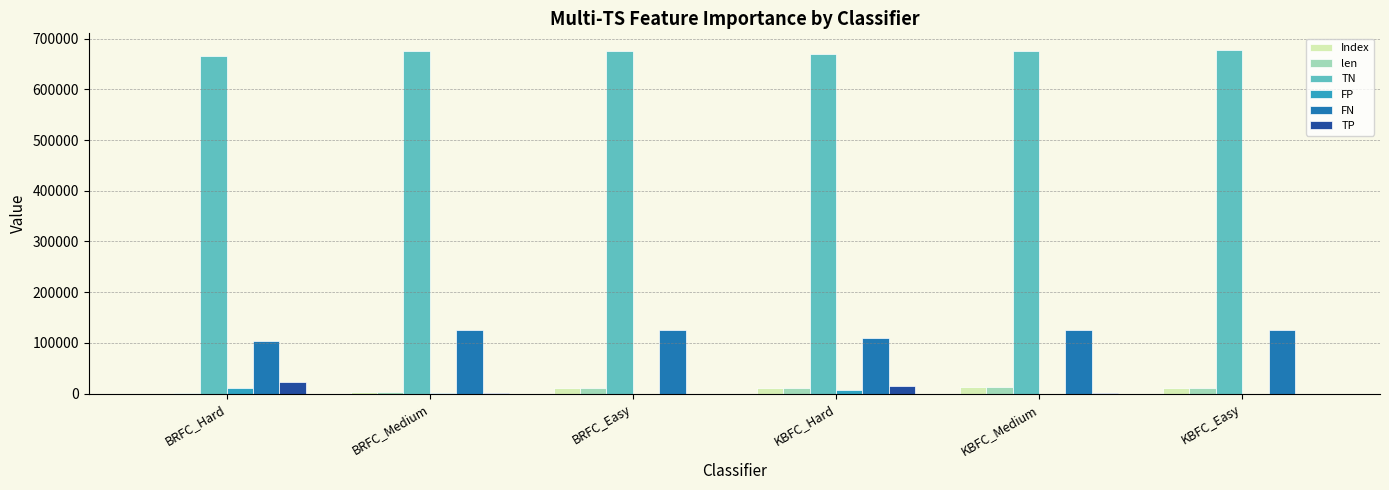

What is the maximum value shown in the chart?

676418